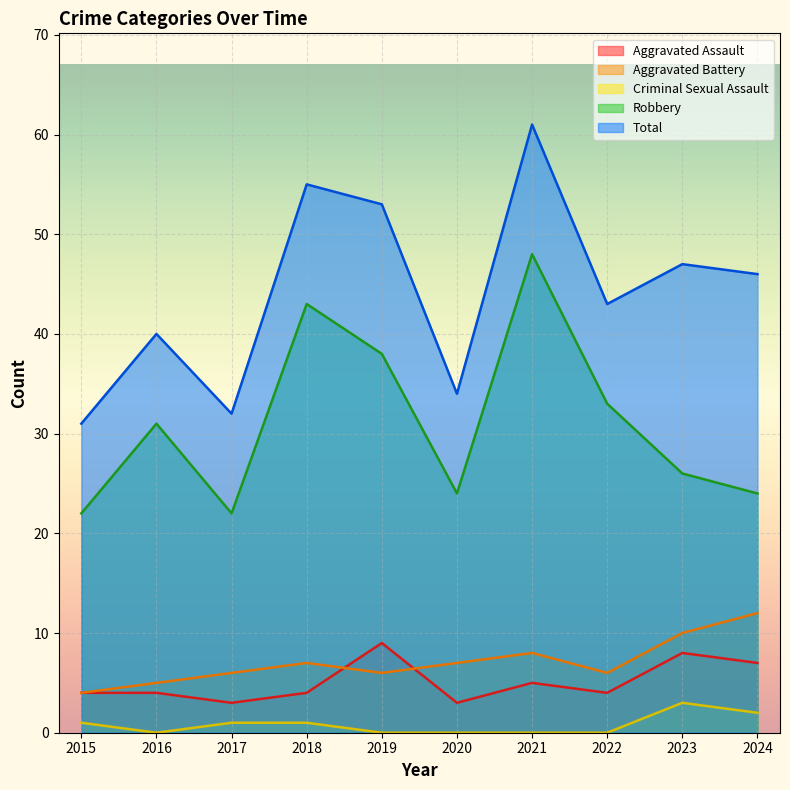

True or false: Aggravated Assault and Total intersect in this chart.

False